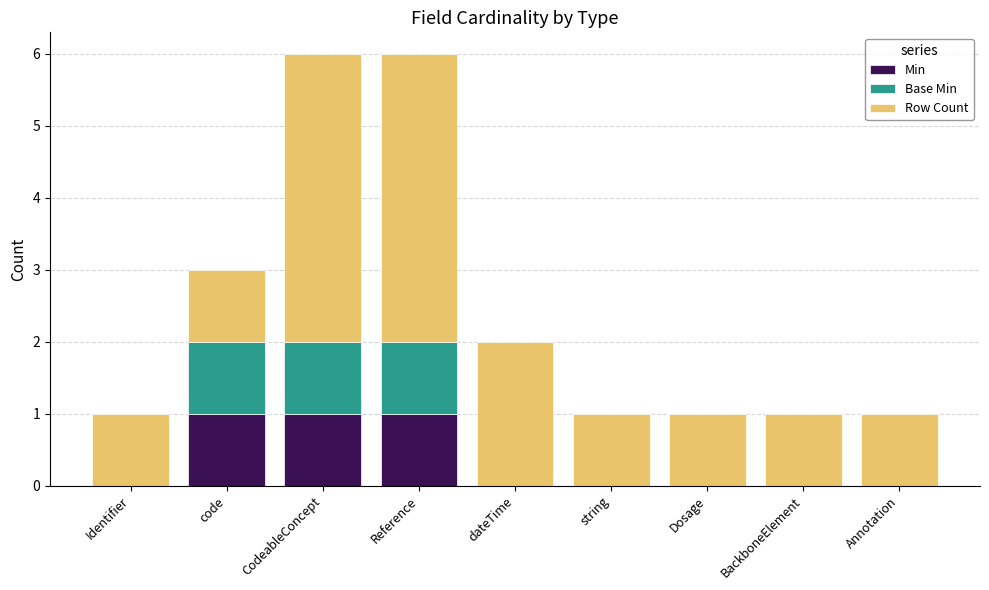

What are all the series names shown in the legend?

Min, Base Min, Row Count